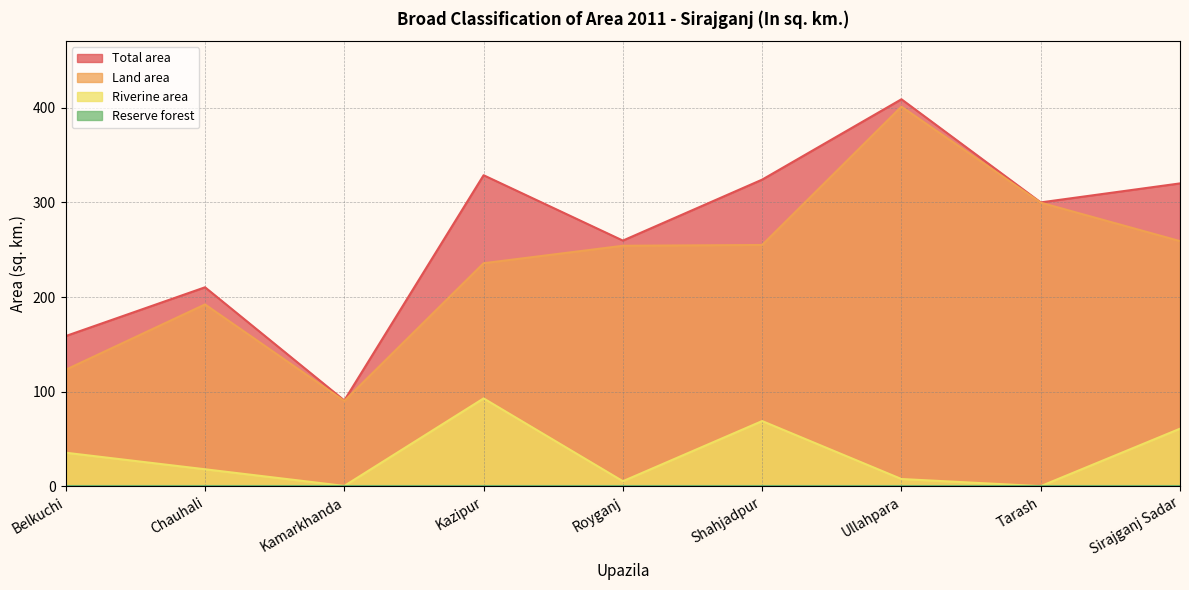

How many values in the Land area series exceed 254?

5